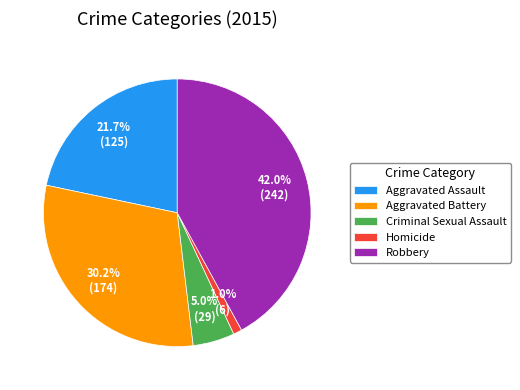

Which has a higher value, Aggravated Battery or Homicide?

Aggravated Battery